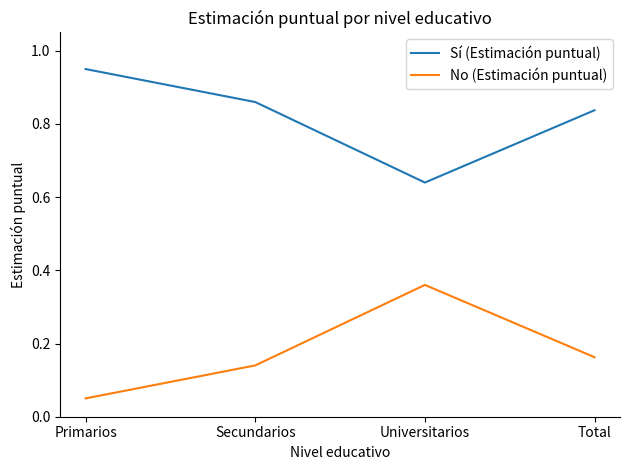

What is the difference between the maximum and minimum values in the No (Estimación puntual) series?

0.3